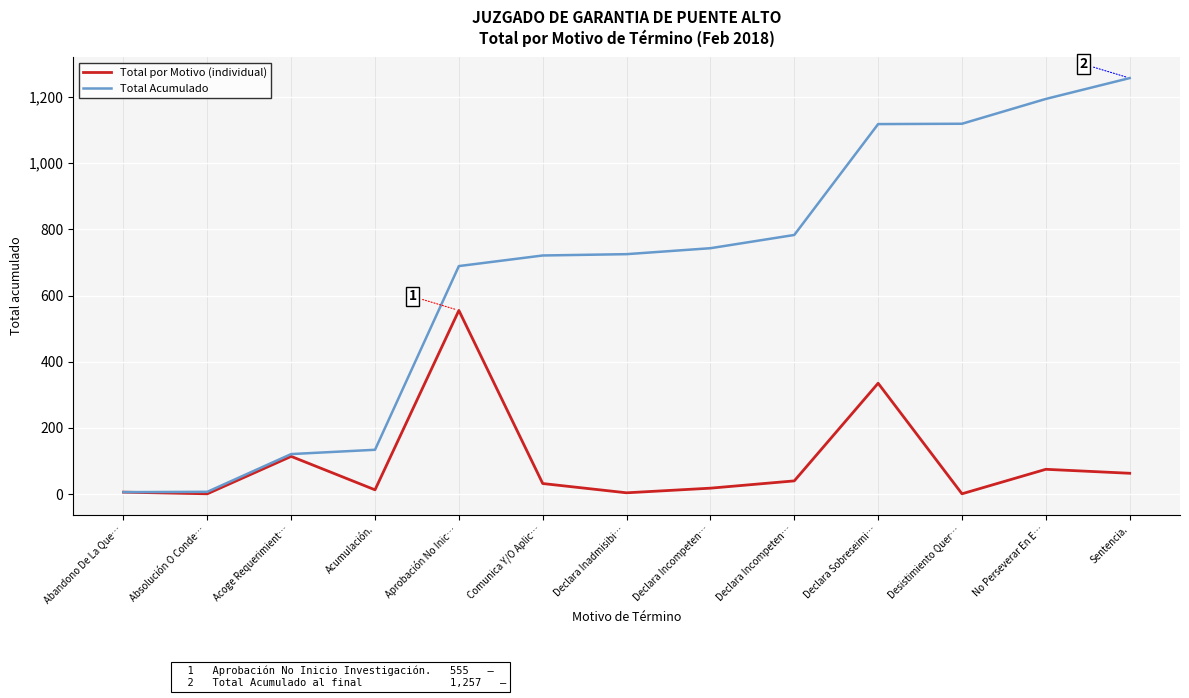

Rank the categories by Total por Motivo (individual) value from highest to lowest.

Aprobación No Inic…, Declara Sobreseimi…, Acoge Requerimient…, No Perseverar En E…, Sentencia., Declara Incompeten…, Comunica Y/O Aplic…, Declara Incompeten…, Acumulación., Abandono De La Que…, Declara Inadmisibi…, Absolución O Conde…, Desistimiento Quer…